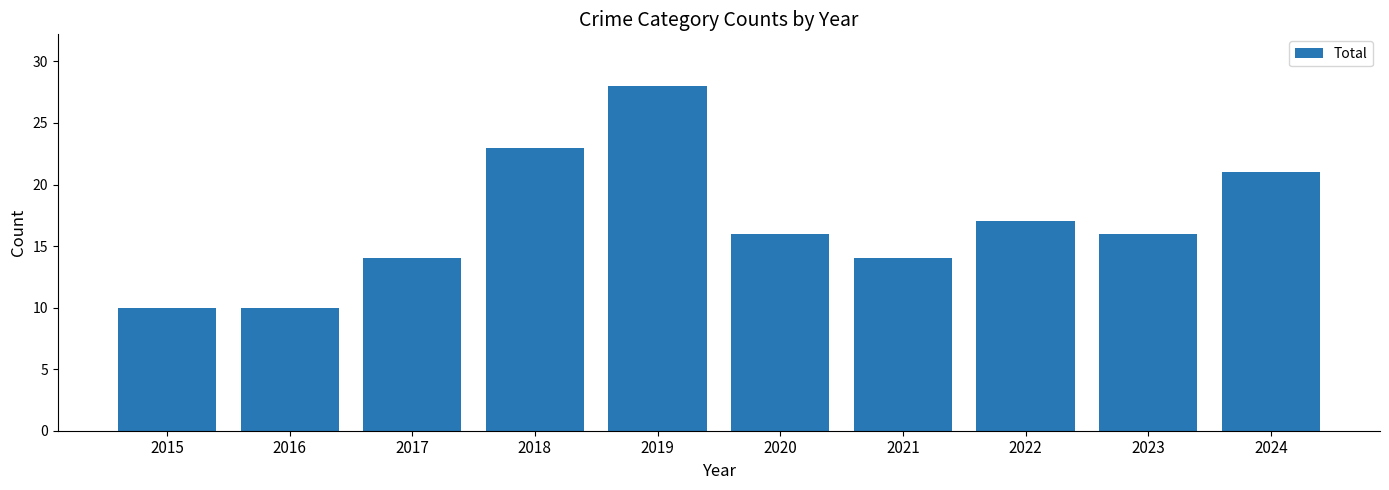

The chart shows a value of 14 at 2021. True or false?

True